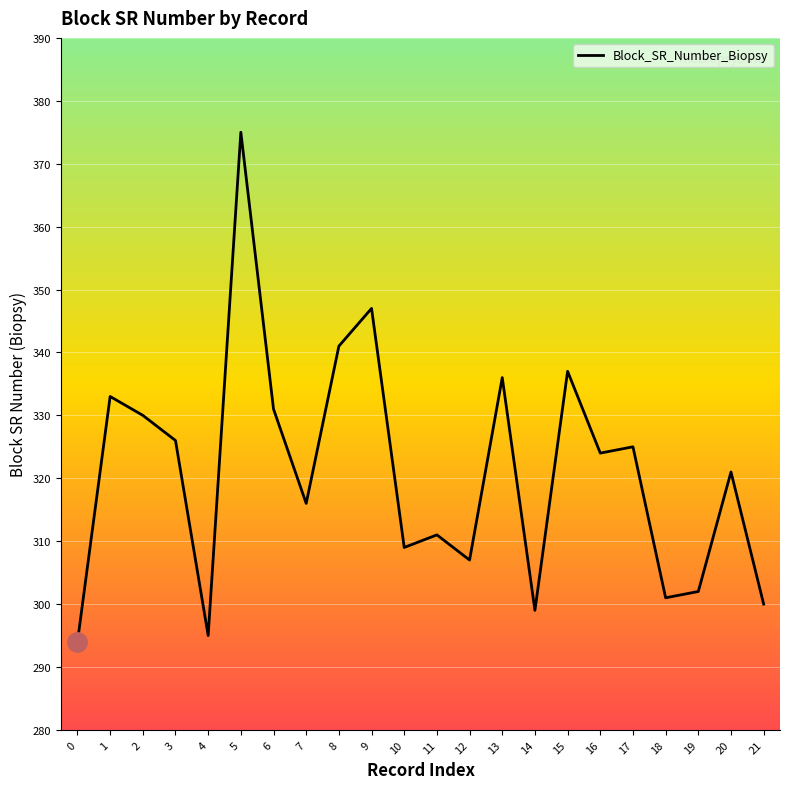

What is the difference between the maximum and minimum values?

81